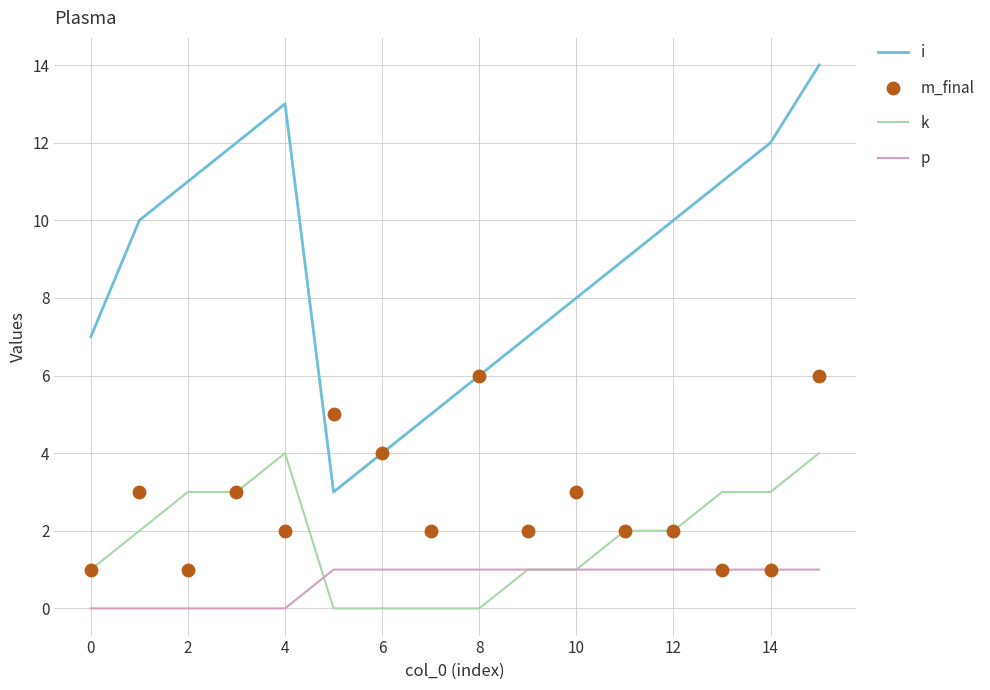

The k series shows 4 at 4. True or false?

True